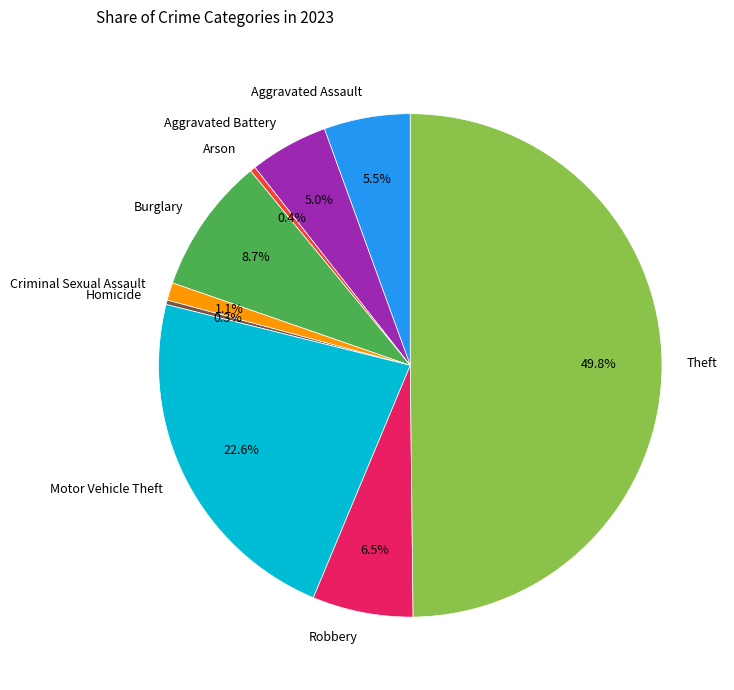

What percentage is the Motor Vehicle Theft slice, to the nearest percent?

23%